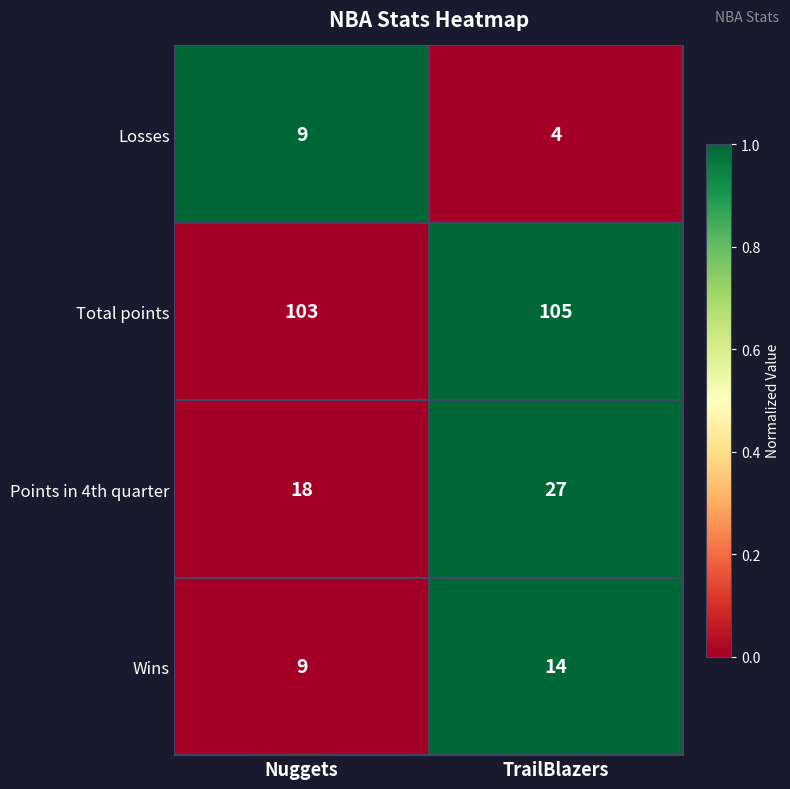

What is the sum of all Points in 4th quarter values?

45